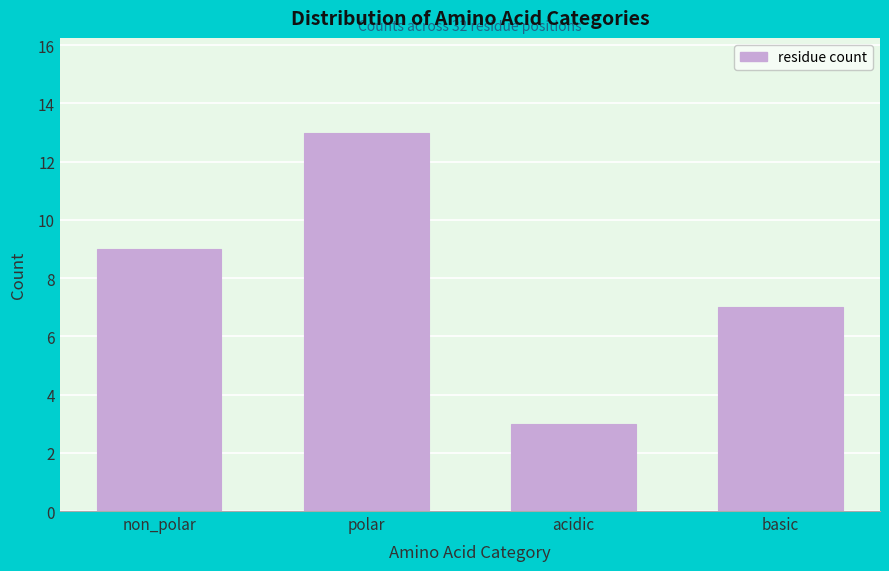

Reading left to right, transcribe all the data shown in this chart.

non_polar=9	polar=13	acidic=3	basic=7